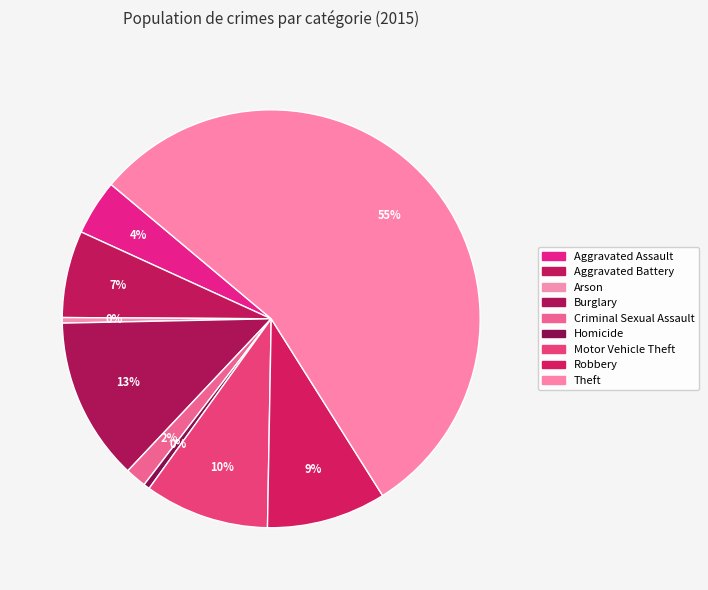

What percentage is the Robbery slice, to the nearest percent?

9%